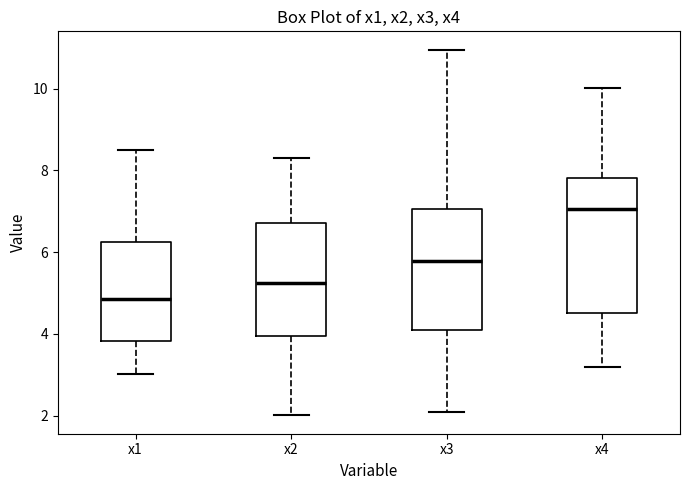

Comparing the boxes themselves (not the whiskers), which one is the tallest?

x4